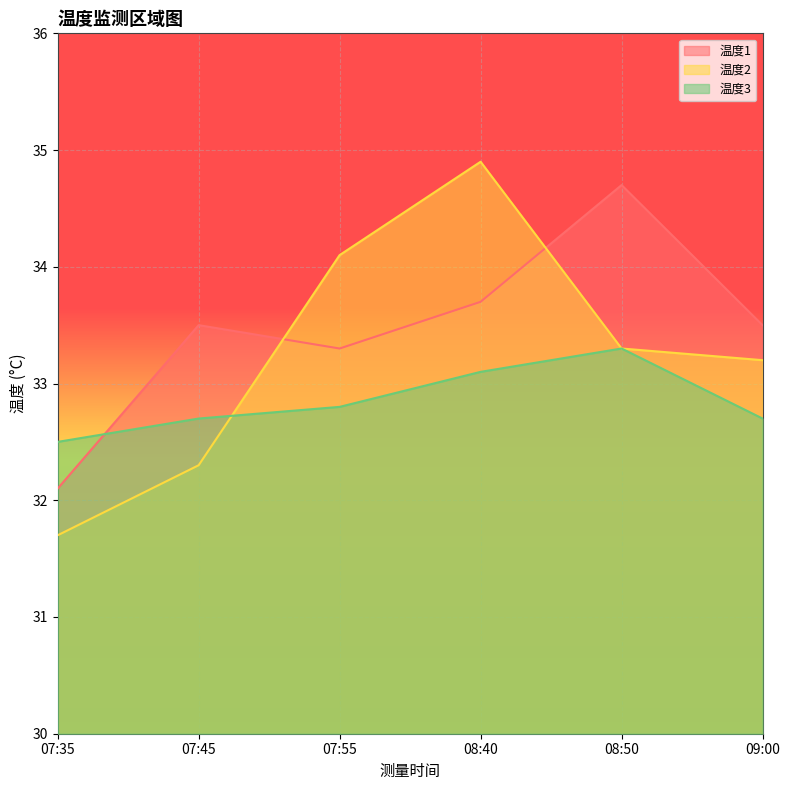

What is the label of the 1st point from the right?

09:00